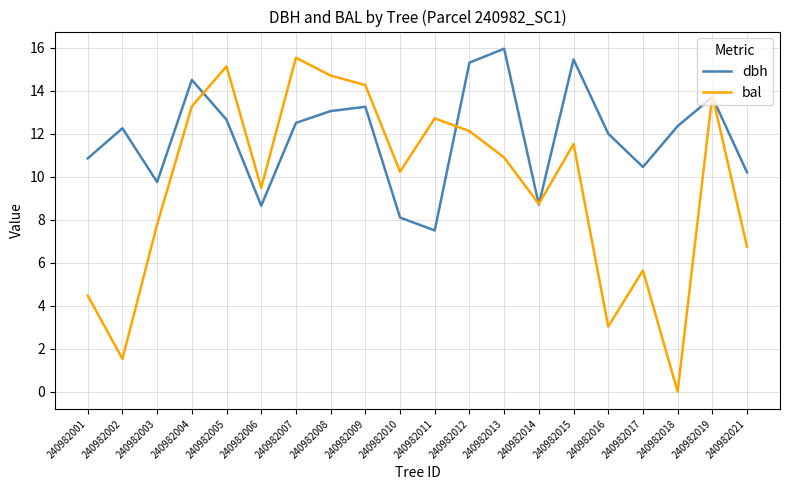

Between 240982003 and 240982011, which series saw the biggest shift?

bal